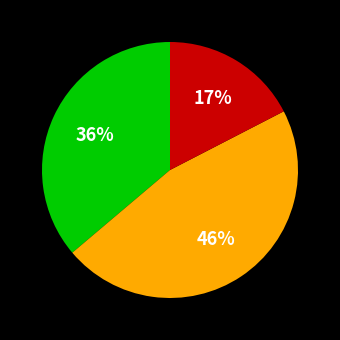

Does any single category account for the majority?

No